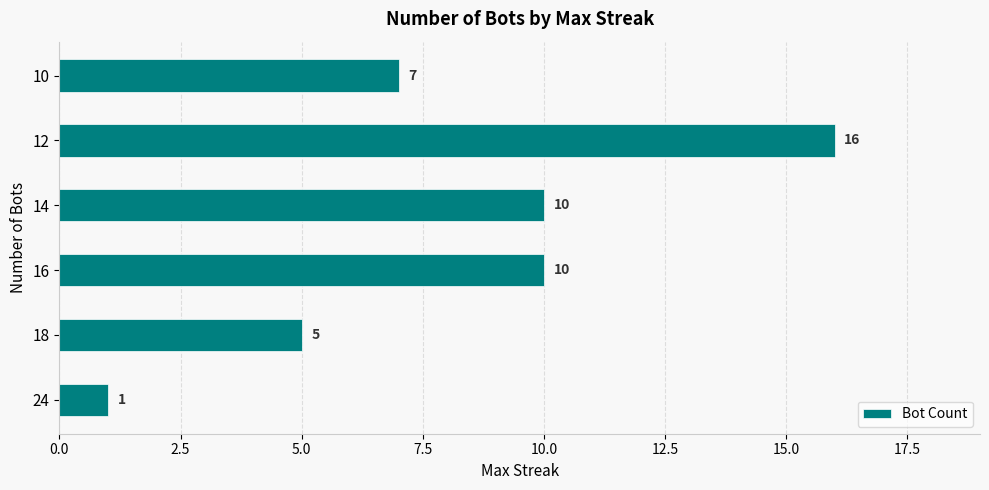

Count the values in the range 5 to 10.

4